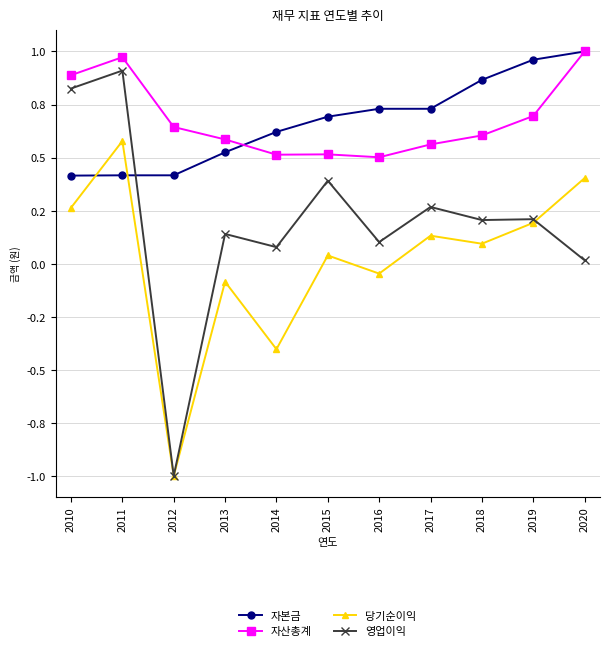

Reading right to left, transcribe all the data shown in this chart.

자본금: 2020=1.0	2019=1.0	2018=0.9	2017=0.7	2016=0.7	2015=0.7	2014=0.6	2013=0.5	2012=0.4	2011=0.4	2010=0.4
자산총계: 2020=1.0	2019=0.7	2018=0.6	2017=0.6	2016=0.5	2015=0.5	2014=0.5	2013=0.6	2012=0.6	2011=1.0	2010=0.9
당기순이익: 2020=0.4	2019=0.2	2018=0.1	2017=0.1	2016=-0.0	2015=0.0	2014=-0.4	2013=-0.1	2012=-1.0	2011=0.6	2010=0.3
영업이익: 2020=0.0	2019=0.2	2018=0.2	2017=0.3	2016=0.1	2015=0.4	2014=0.1	2013=0.1	2012=-1.0	2011=0.9	2010=0.8